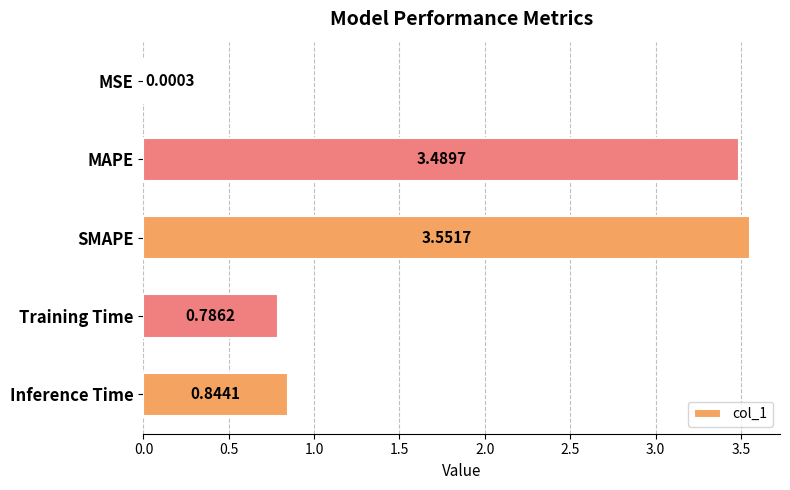

What is the sum of all values?

8.7